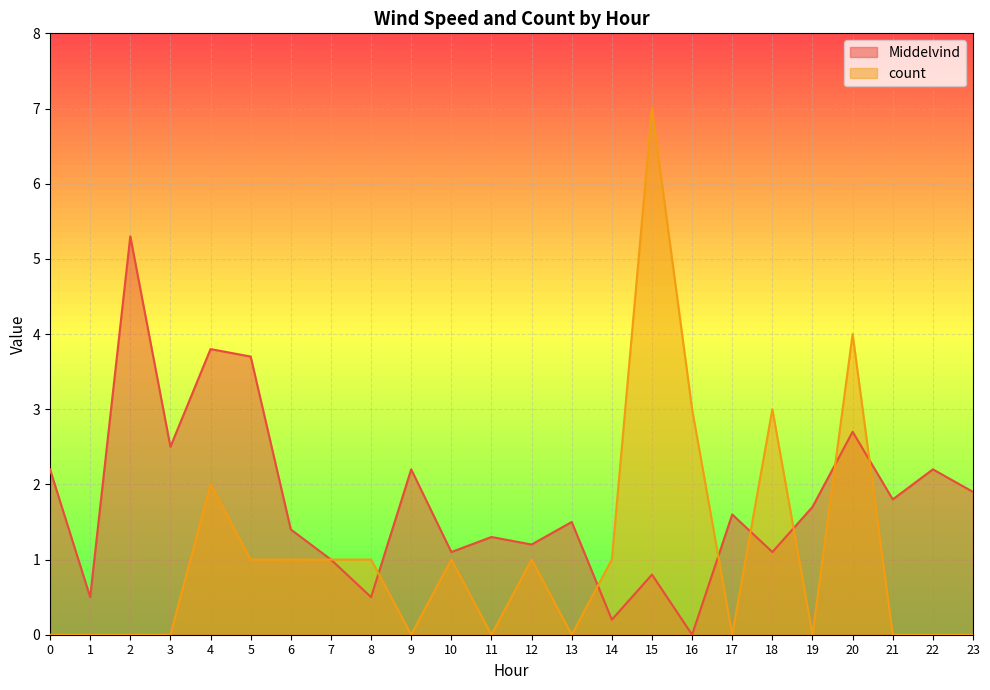

How many times do count and Middelvind cross each other?

7